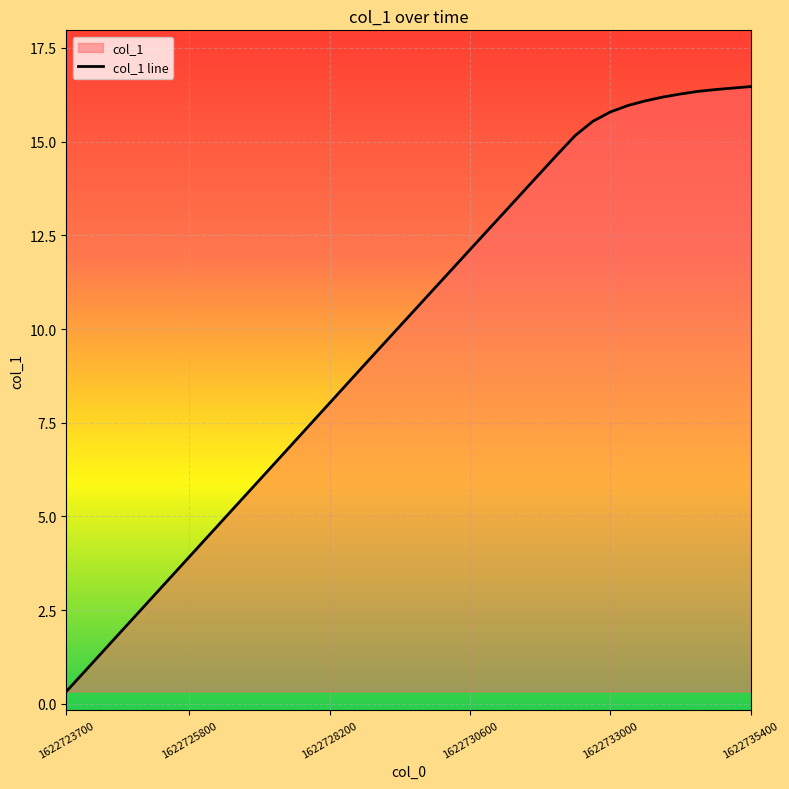

What is the difference between the maximum and minimum values?

16.1